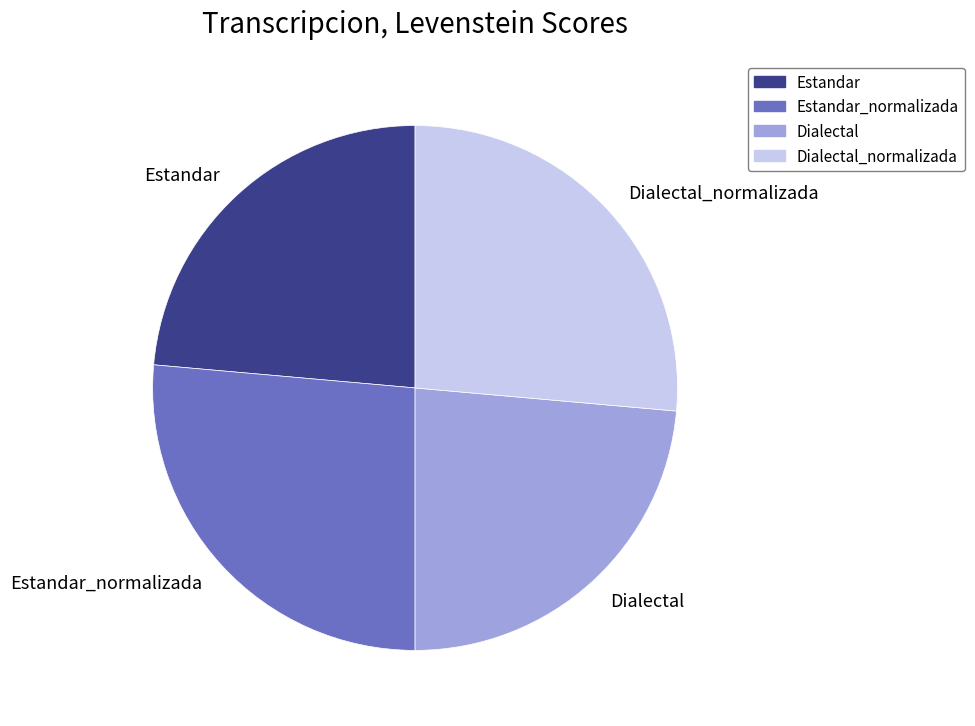

Combined, do Estandar_normalizada and Dialectal_normalizada account for over 50%?

Yes